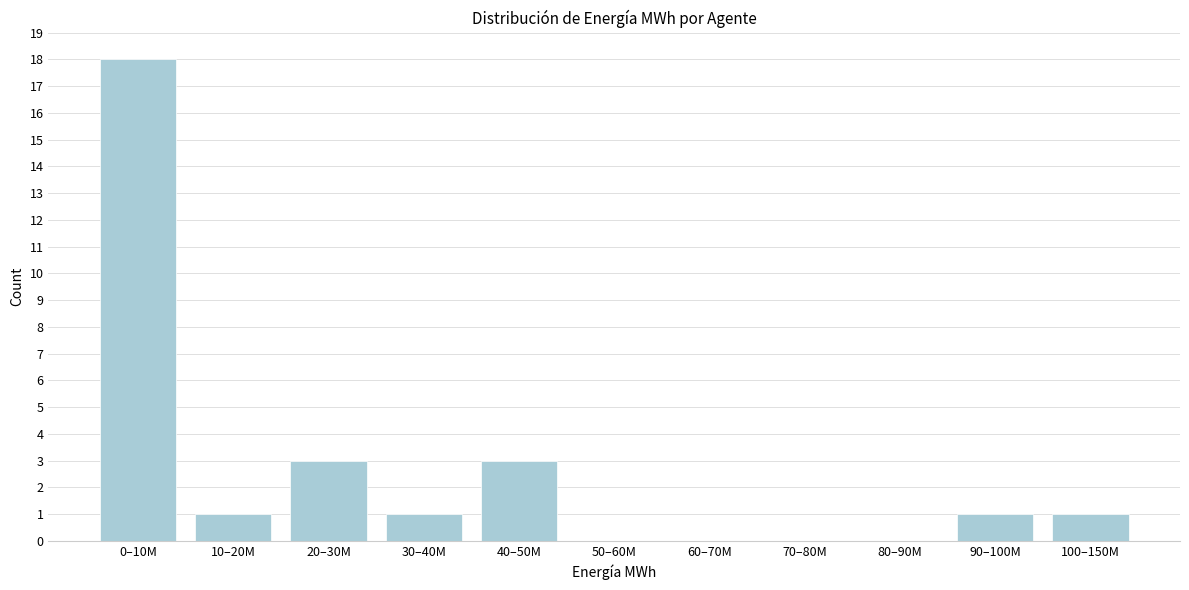

Reading left to right, what are all the values shown in this chart?

0–10M=18	10–20M=1	20–30M=3	30–40M=1	40–50M=3	50–60M=0	60–70M=0	70–80M=0	80–90M=0	90–100M=1	100–150M=1